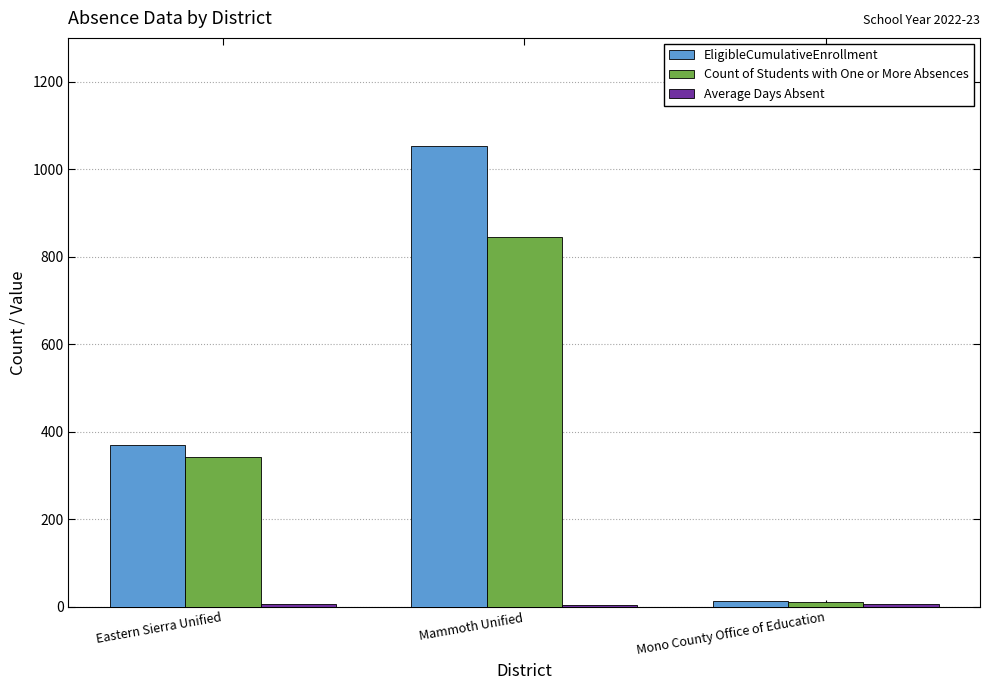

The value of Count of Students with One or More Absences at Mammoth Unified is 844.0. True or false?

True